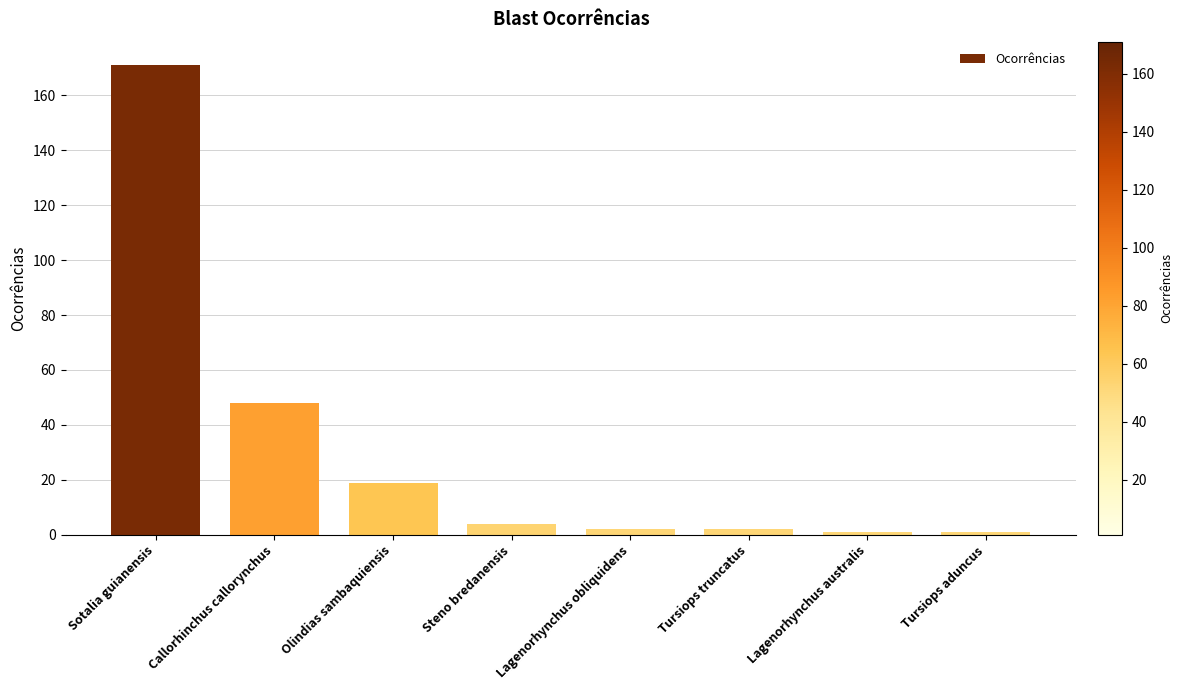

How many values are below 4?

4